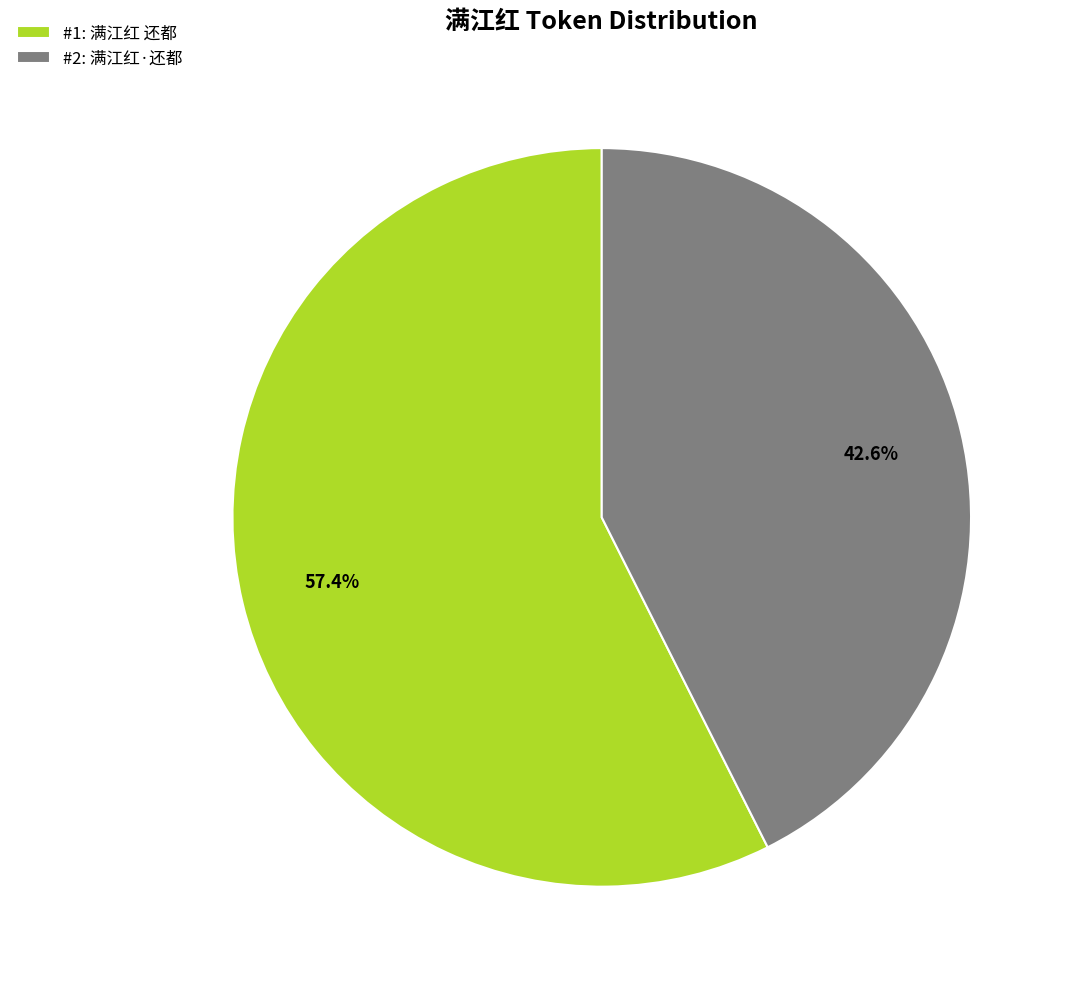

Between #1: 满江红 还都 and #2: 满江红·还都, which is larger?

#1: 满江红 还都